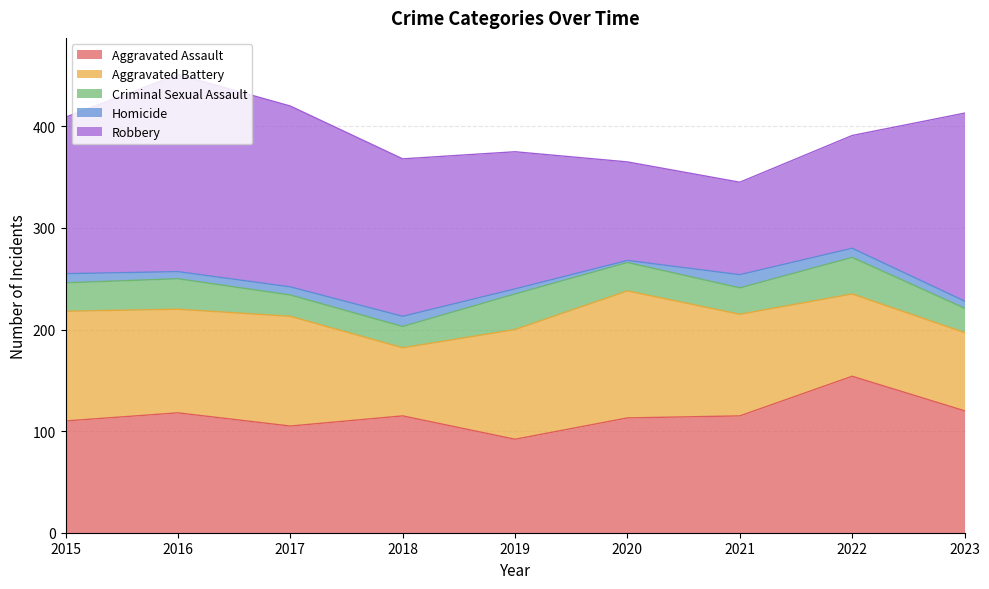

How many data points in Robbery are less than 154?

4